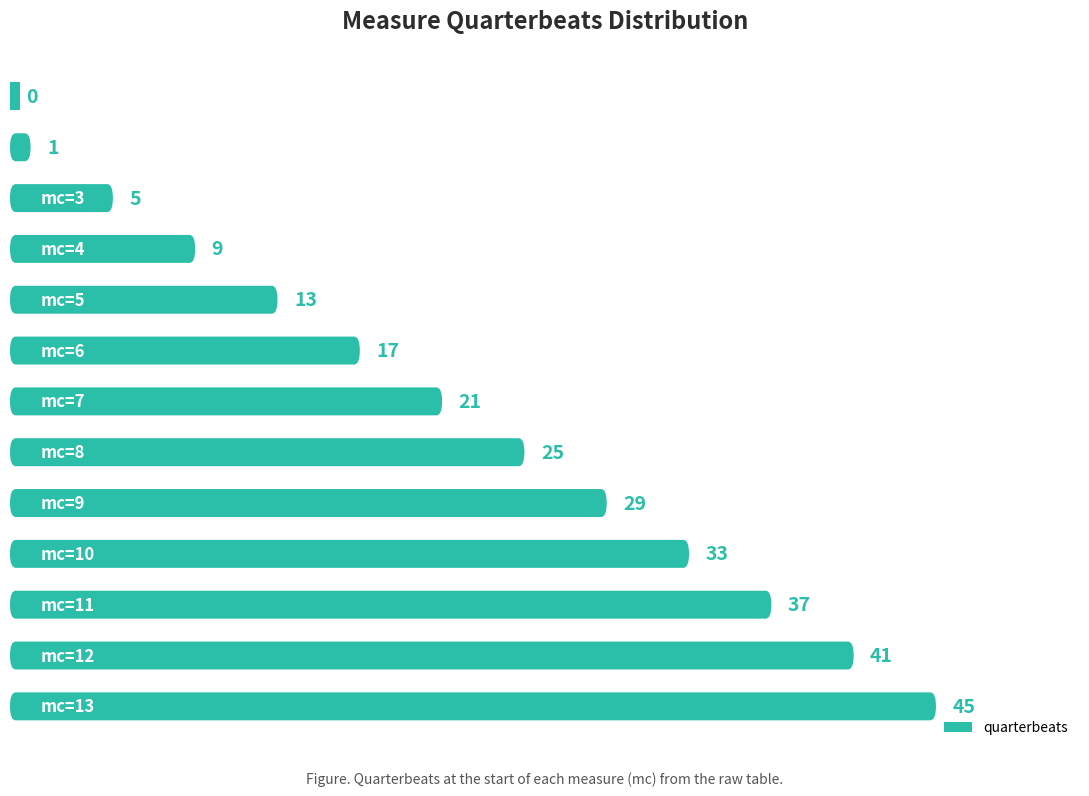

List the labels in order of value, largest first.

mc=13, mc=12, mc=11, mc=10, mc=9, mc=8, mc=7, mc=6, mc=5, mc=4, mc=3, mc=2, mc=1